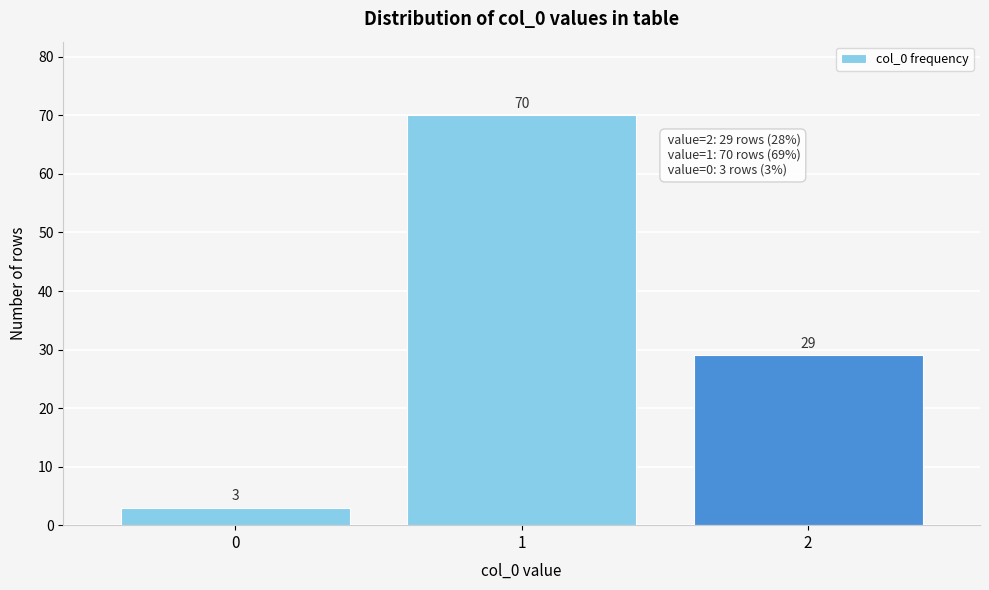

Reading right to left, what are all the values shown in this chart?

2=29	1=70	0=3